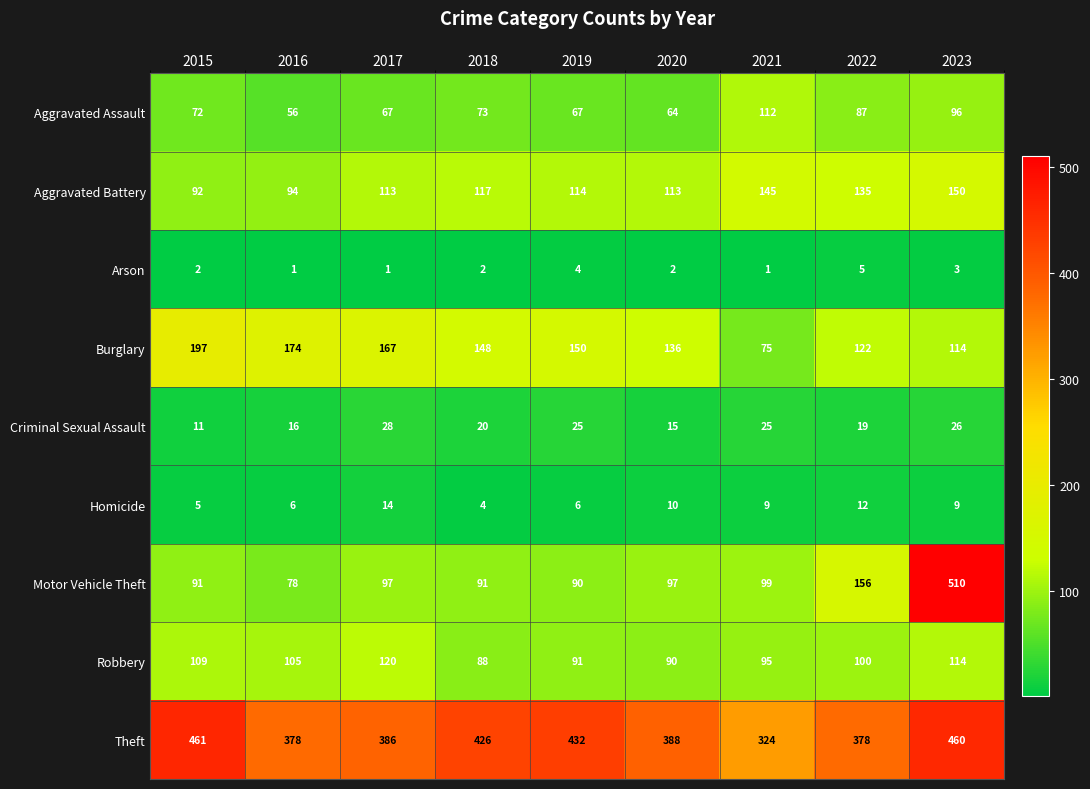

The value of Aggravated Battery at 2020 is 76. True or false?

False